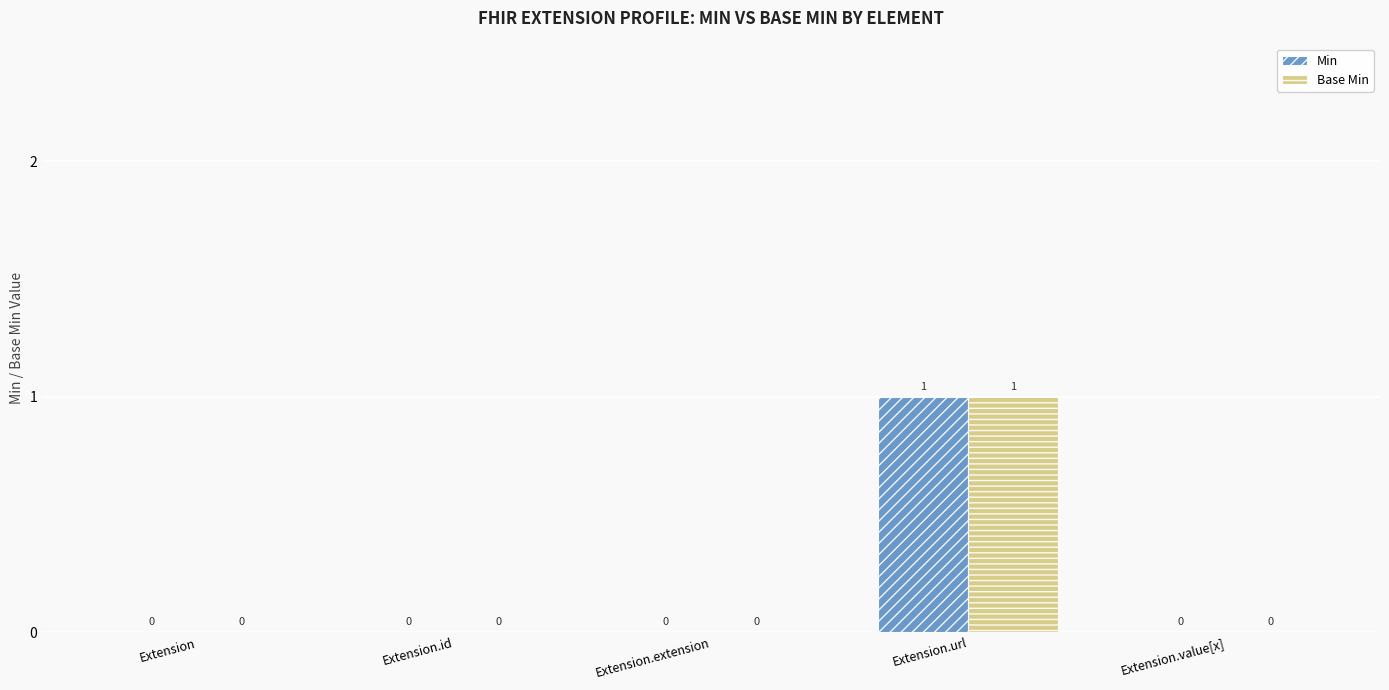

How many Base Min values are between 0 and 1?

5